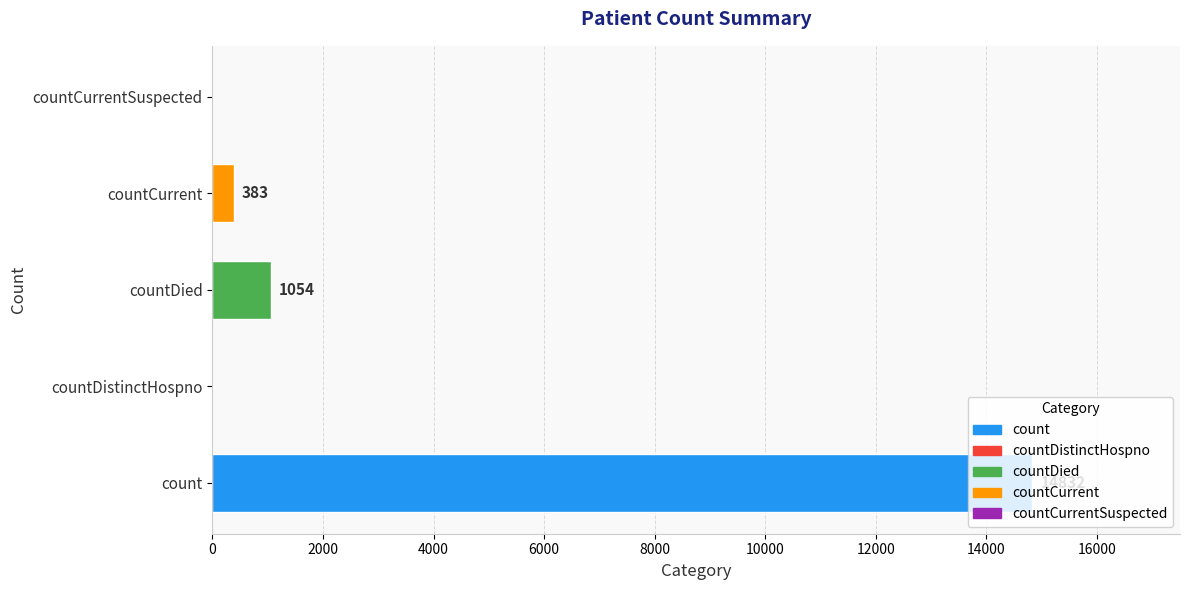

What is the sum of all values?

16269